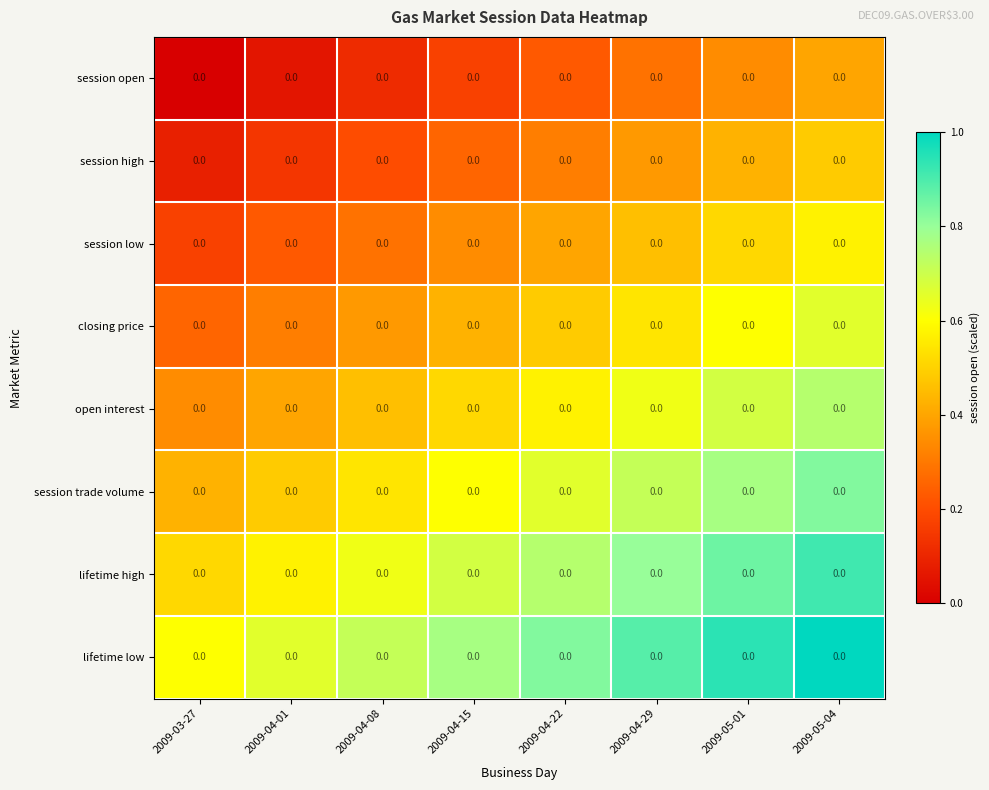

Rank the series at 2009-04-08 from lowest to highest value.

session open, session high, session low, closing price, open interest, session trade volume, lifetime high, lifetime low